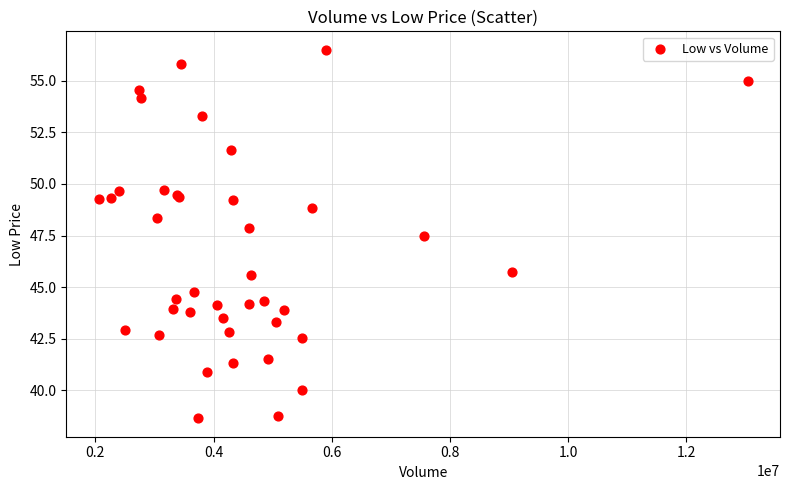

What Y value in the scatter plot is closest to 47?

47.5